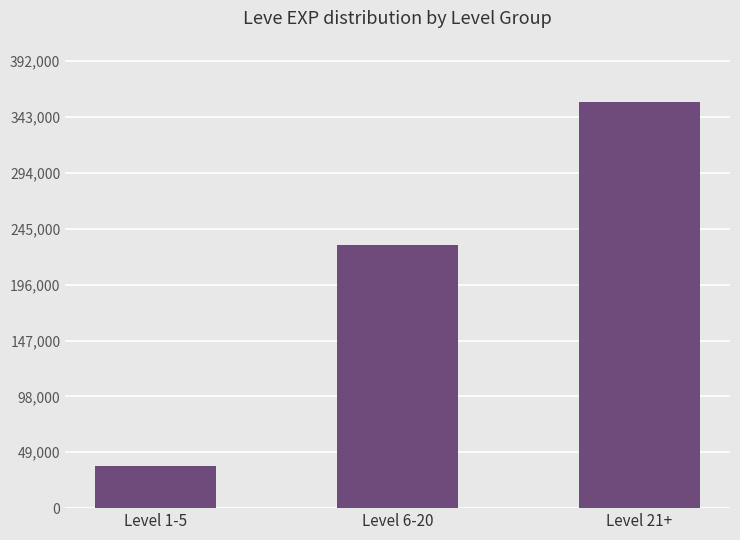

How many bars are there in total?

3